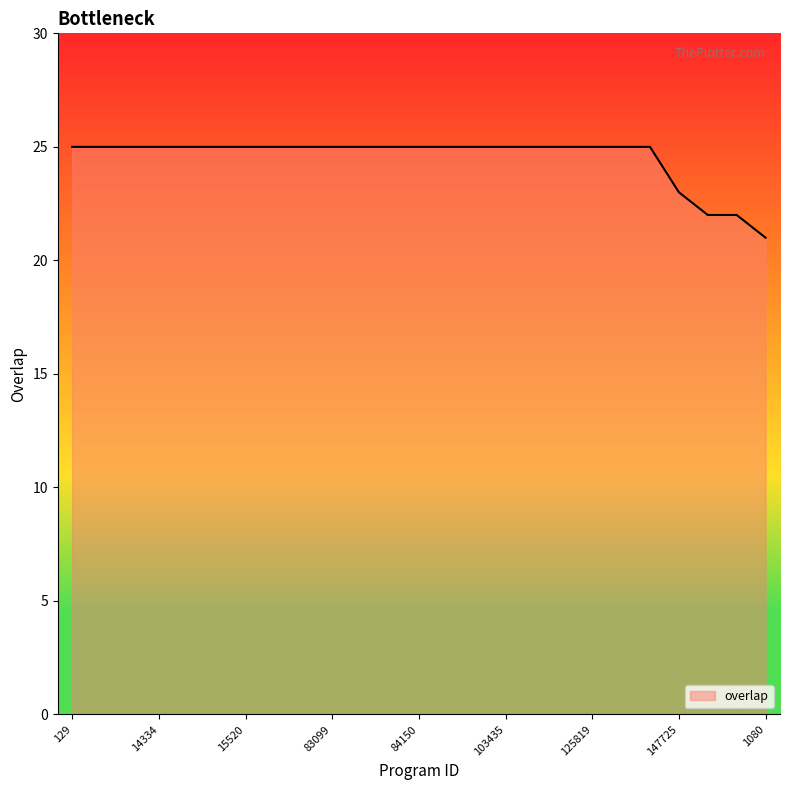

What is the difference between the maximum and minimum values?

4